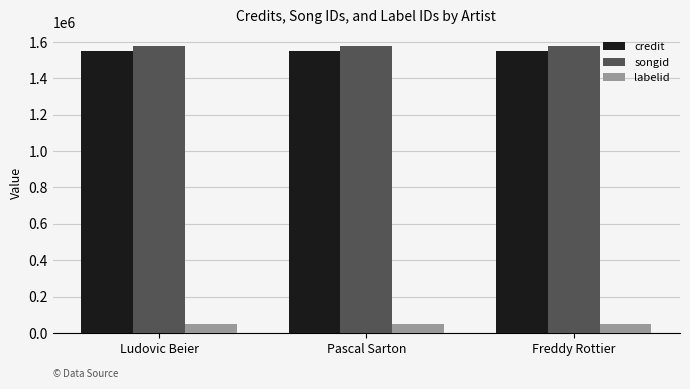

What is the label of the 1st bar from the right?

Freddy Rottier